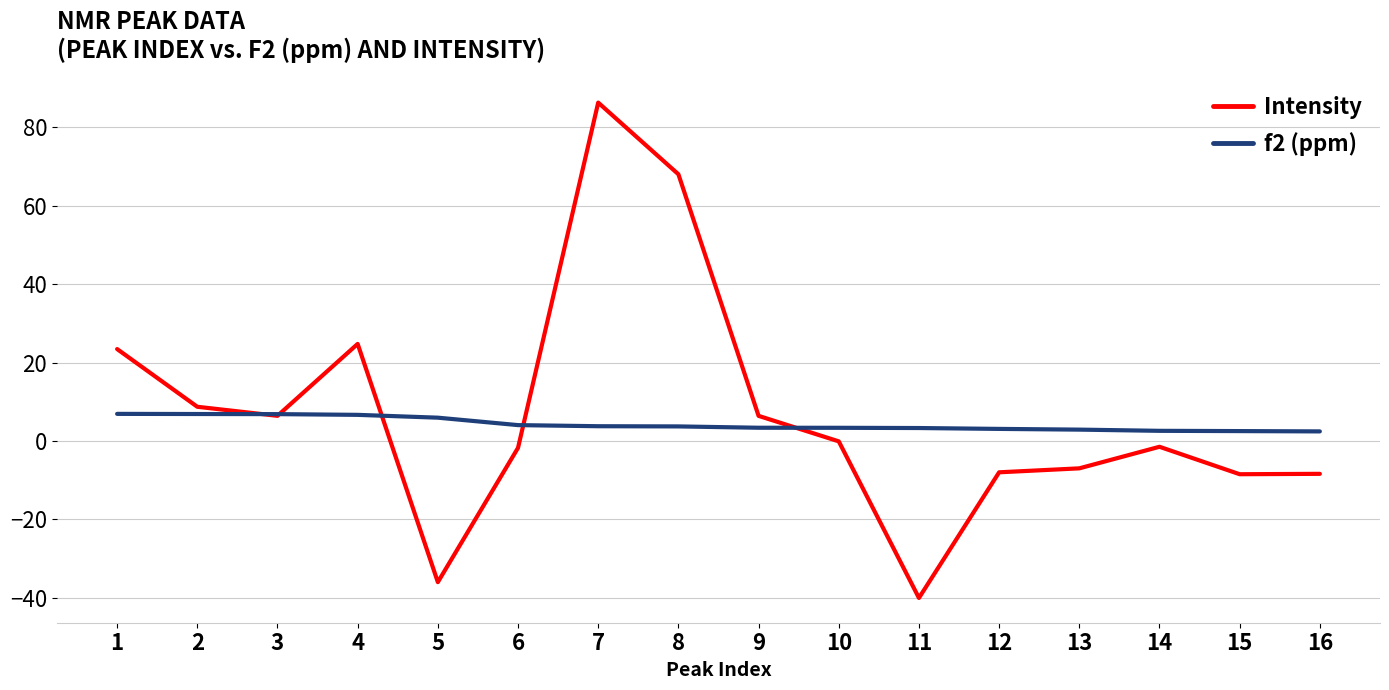

The f2 (ppm) series shows 2.5 at 15. True or false?

True